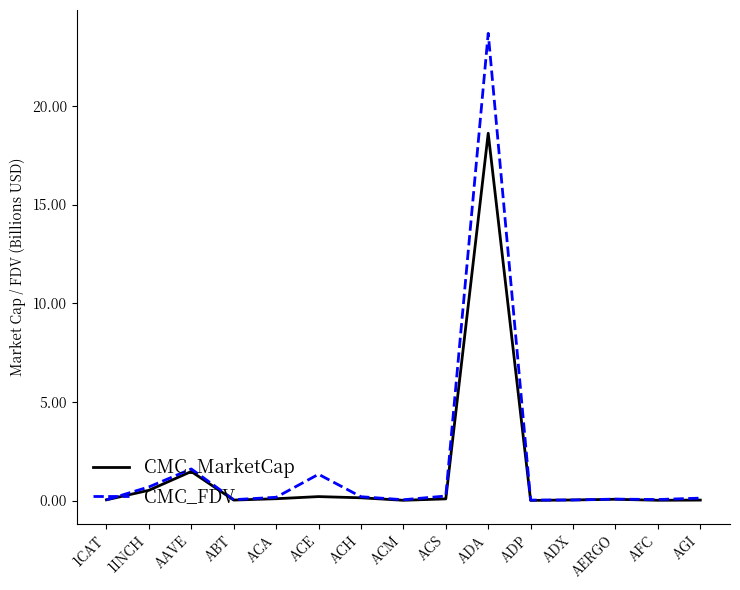

True or false: CMC_FDV has a value of 0.0 at ABT.

True